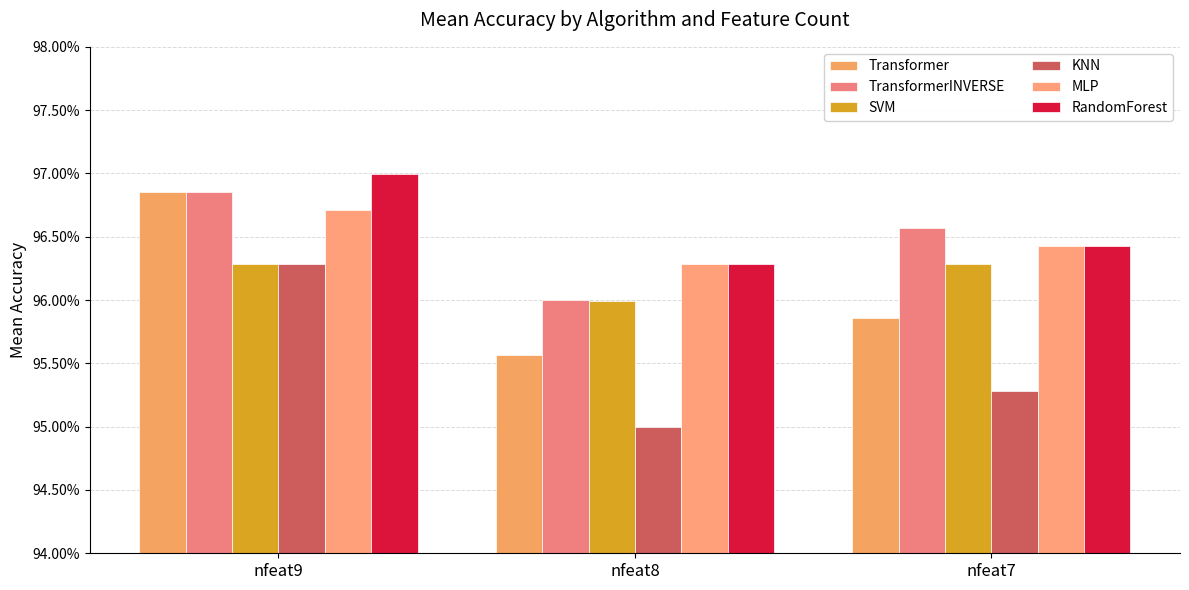

List the series in order of their peak value, lowest first.

KNN, SVM, MLP, TransformerINVERSE, Transformer, RandomForest